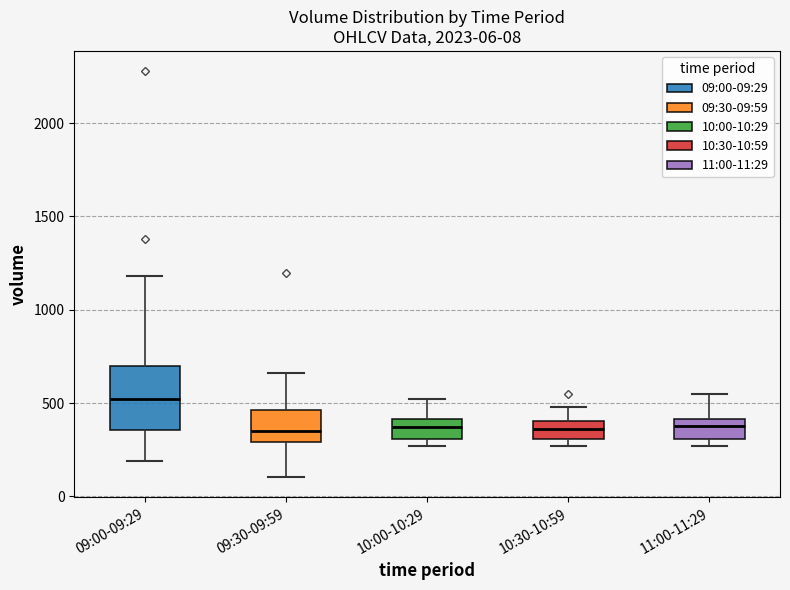

Which box is the tallest, from its lower edge to its upper edge?

09:00-09:29